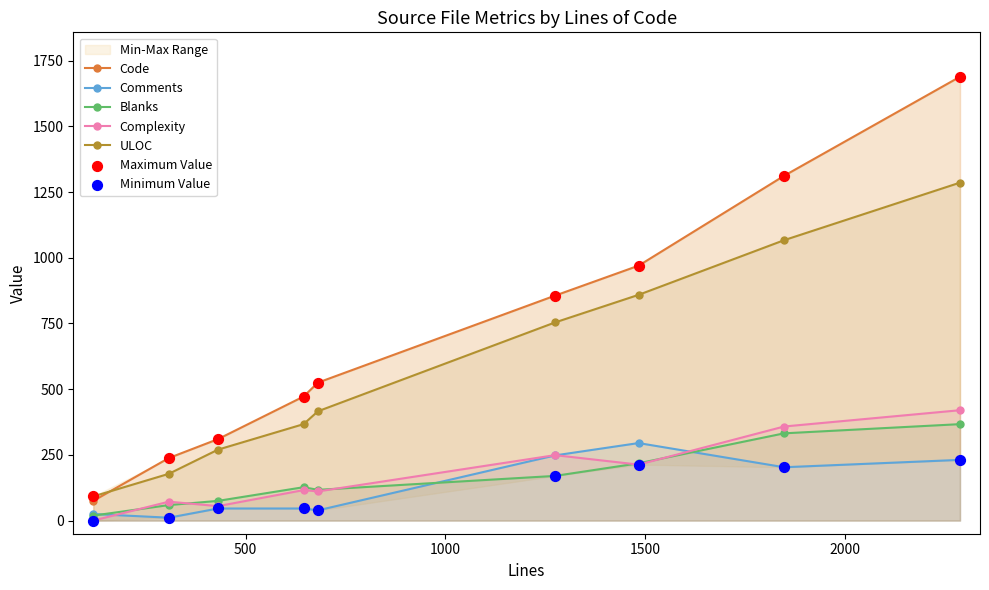

Which series reaches the maximum Y coordinate?

Code